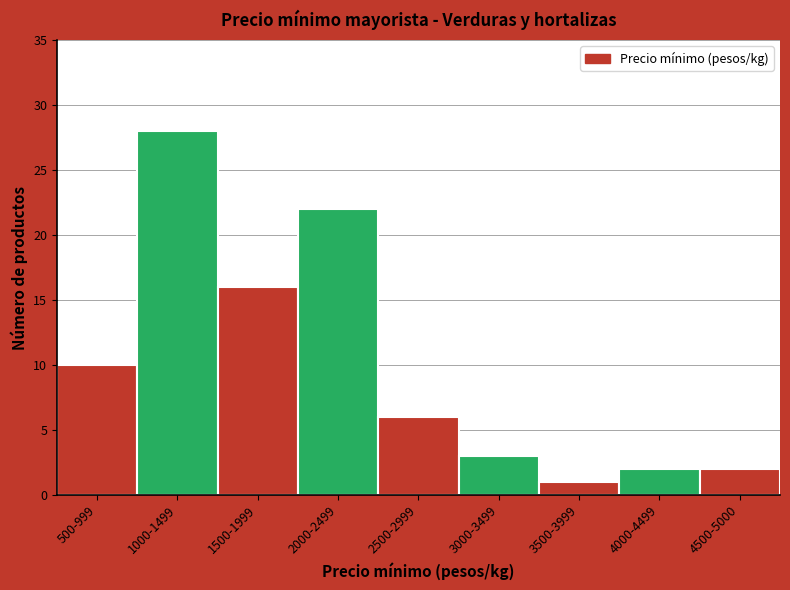

Reading left to right, extract all data points from this chart.

500-999=10	1000-1499=28	1500-1999=16	2000-2499=22	2500-2999=6	3000-3499=3	3500-3999=1	4000-4499=2	4500-5000=2